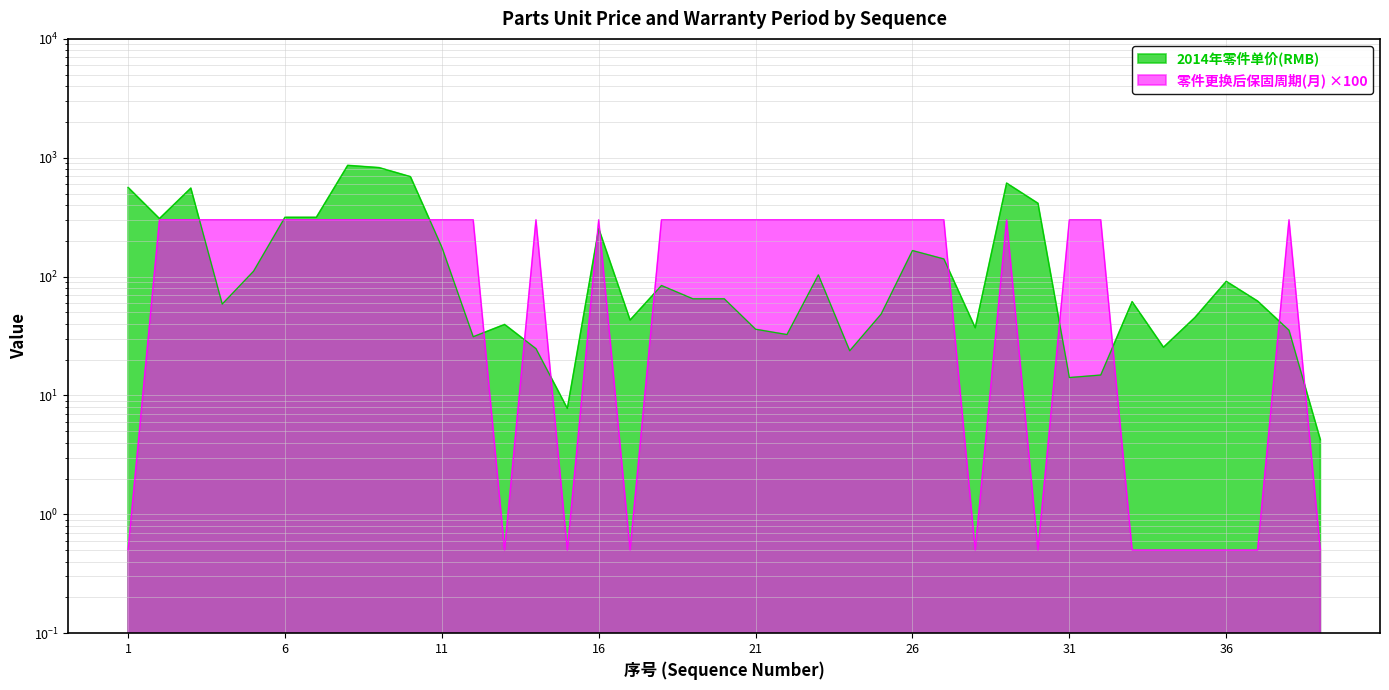

True or false: 零件更换后保固周期(月) and 2014年零件单价(RMB) cross at least once.

True